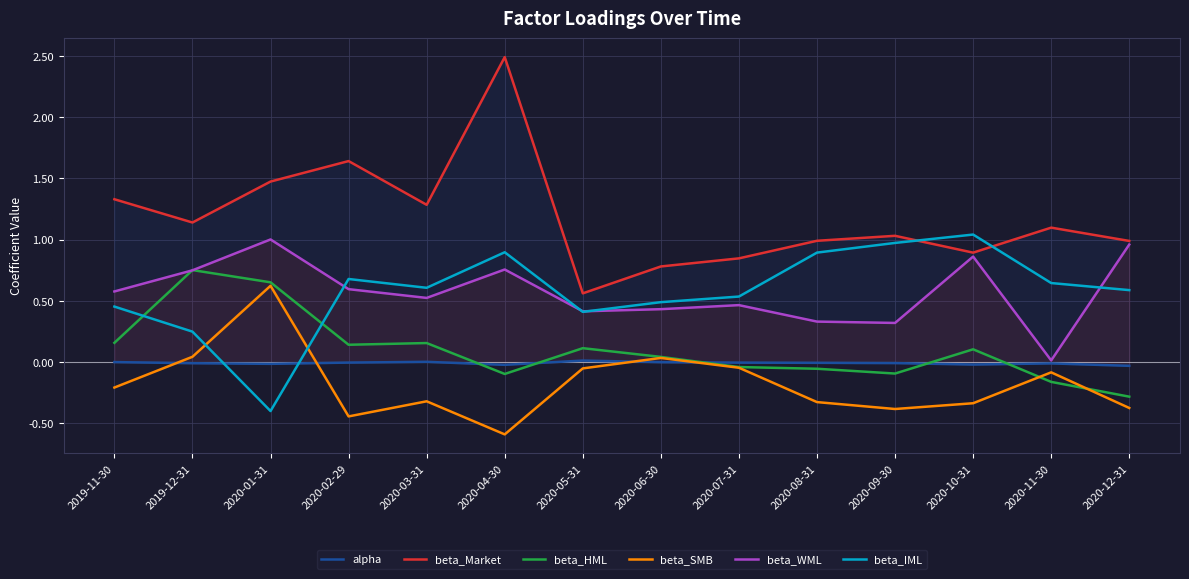

How many series are shown in this chart?

6